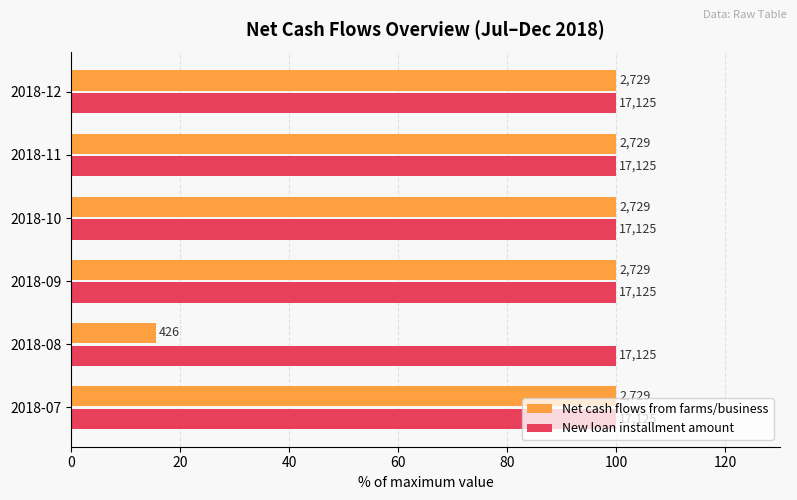

What are all the series names shown in the legend?

Net cash flows from farms/business, New loan installment amount